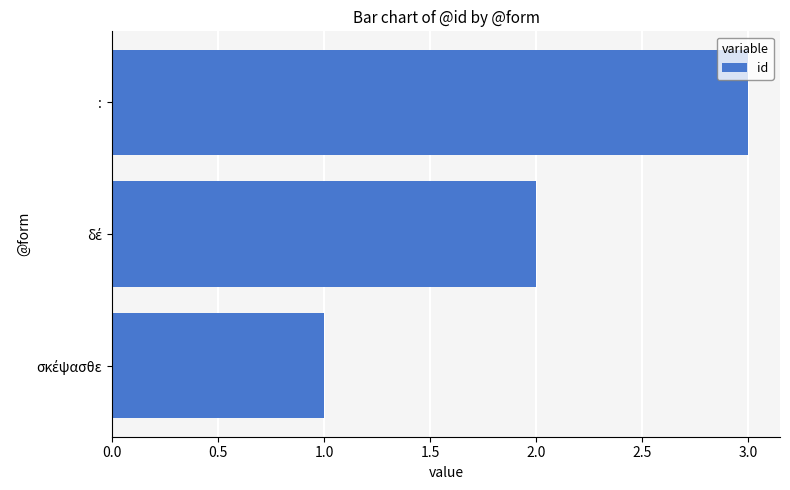

What is the approximate value at :?

3